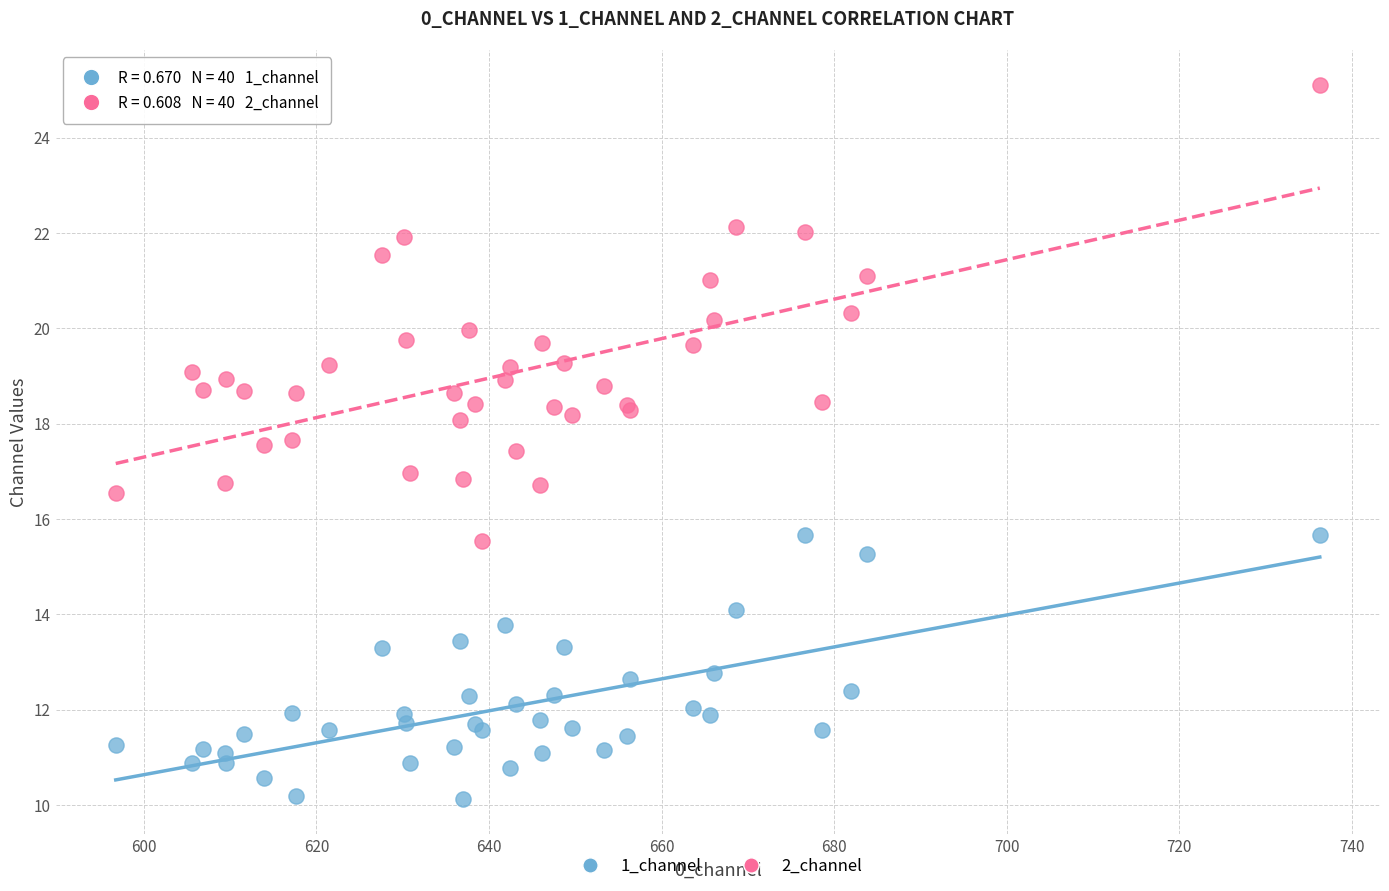

What is the X range (max minus min) for the scatter plot?

139.5